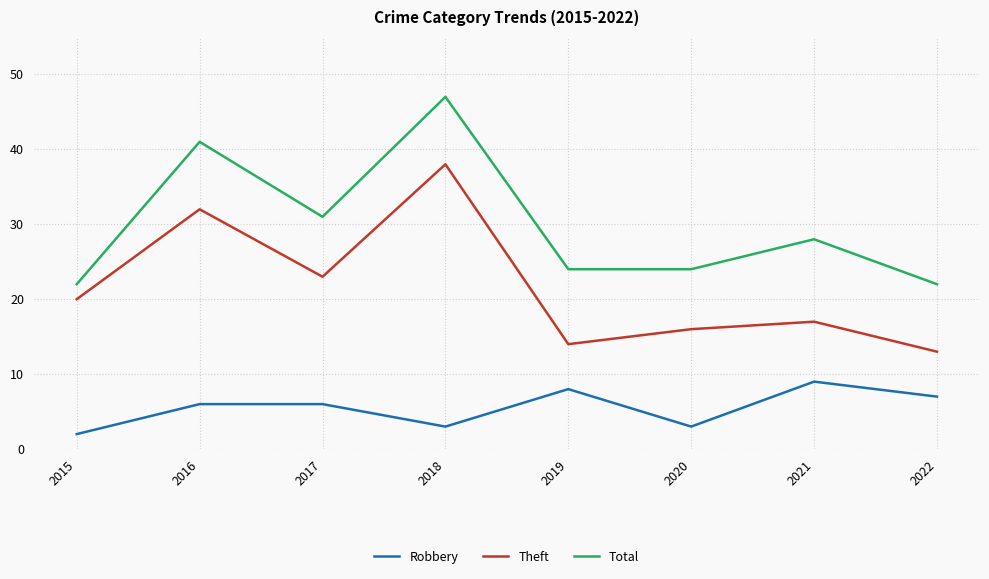

True or false: Total and Robbery intersect in this chart.

False